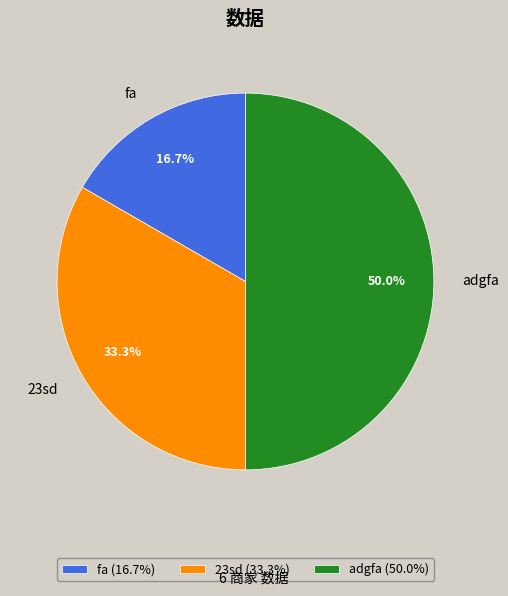

How much of the chart is everything except adgfa?

50.0%